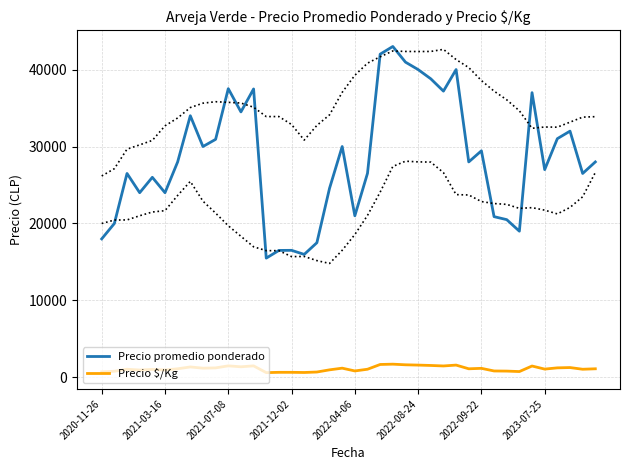

What is the value of the Precio $/Kg point at the 28th from the left?

1488